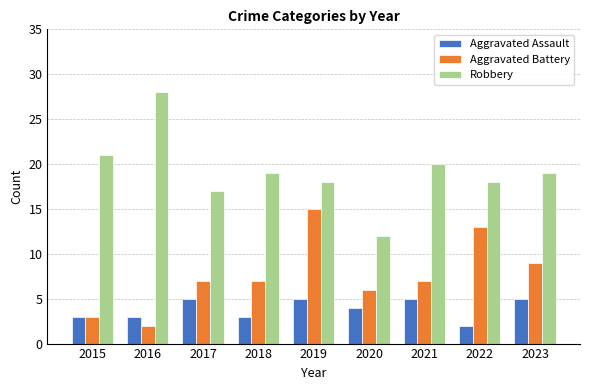

Reading left to right, what are all the values shown in this chart?

Aggravated Assault: 3	3	5	3	5	4	5	2	5
Aggravated Battery: 3	2	7	7	15	6	7	13	9
Robbery: 21	28	17	19	18	12	20	18	19